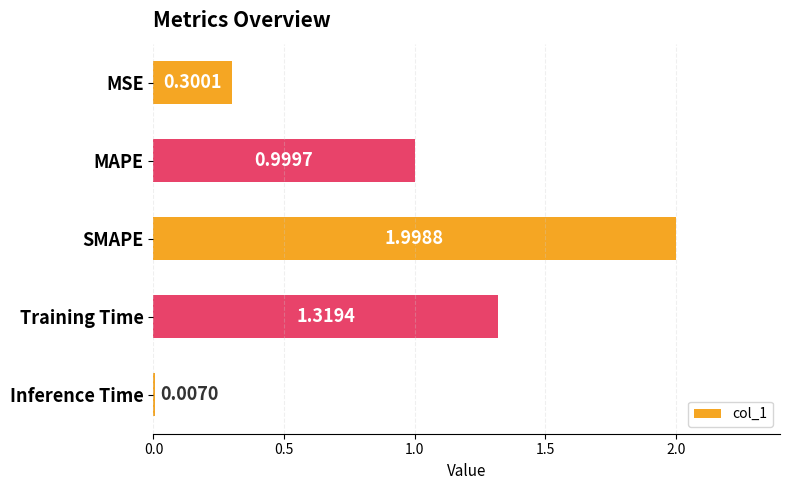

What is the greatest value displayed?

2.0